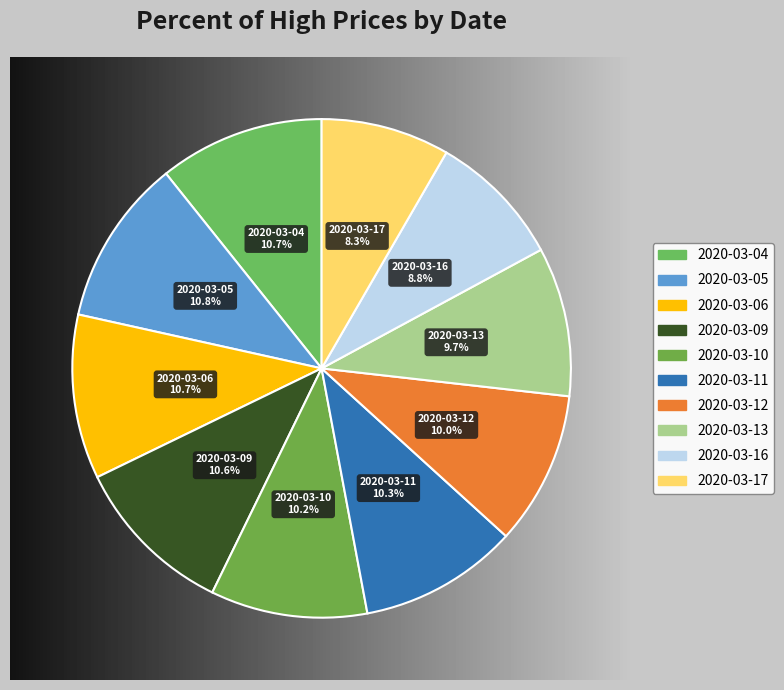

Is it true that 2020-03-04 is 1% of the pie?

False